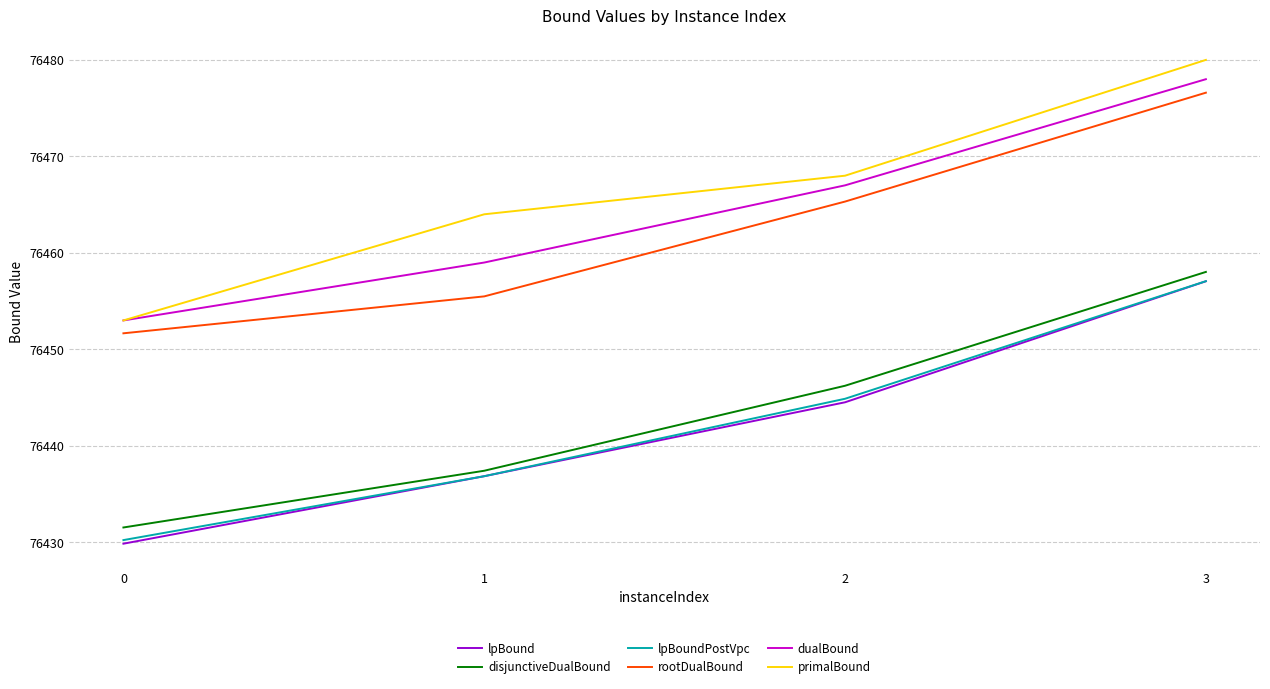

True or false: lpBoundPostVpc and rootDualBound cross at least once.

False